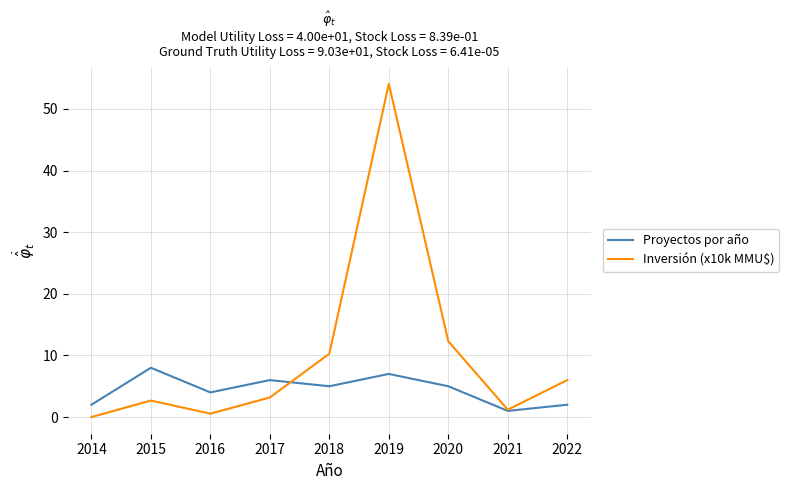

Is the value of Proyectos por año at 2015 greater than the value of Inversión (x10k MMU$) at 2016?

Yes